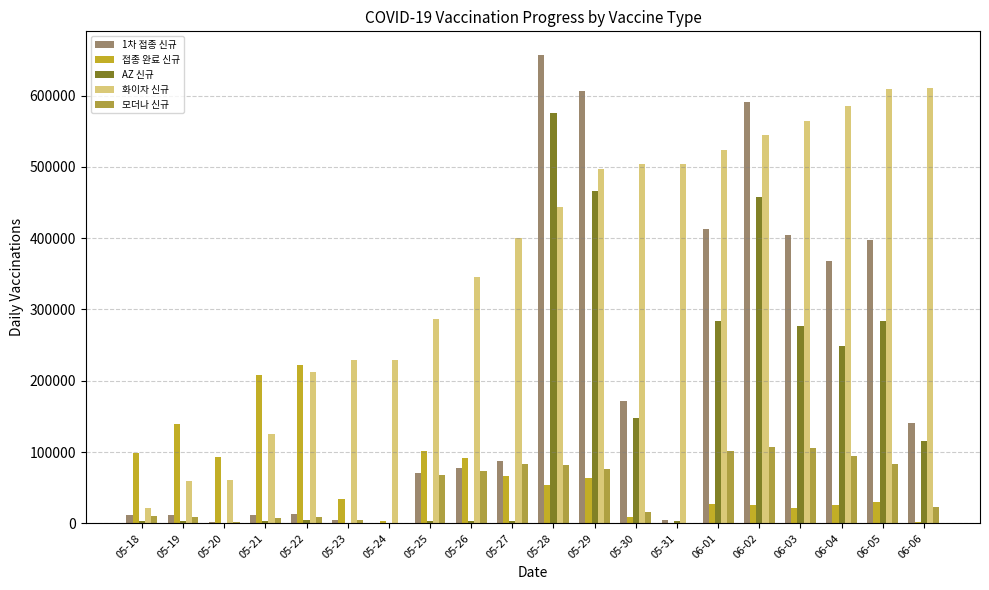

Which label corresponds to the largest value in the chart?

05-28